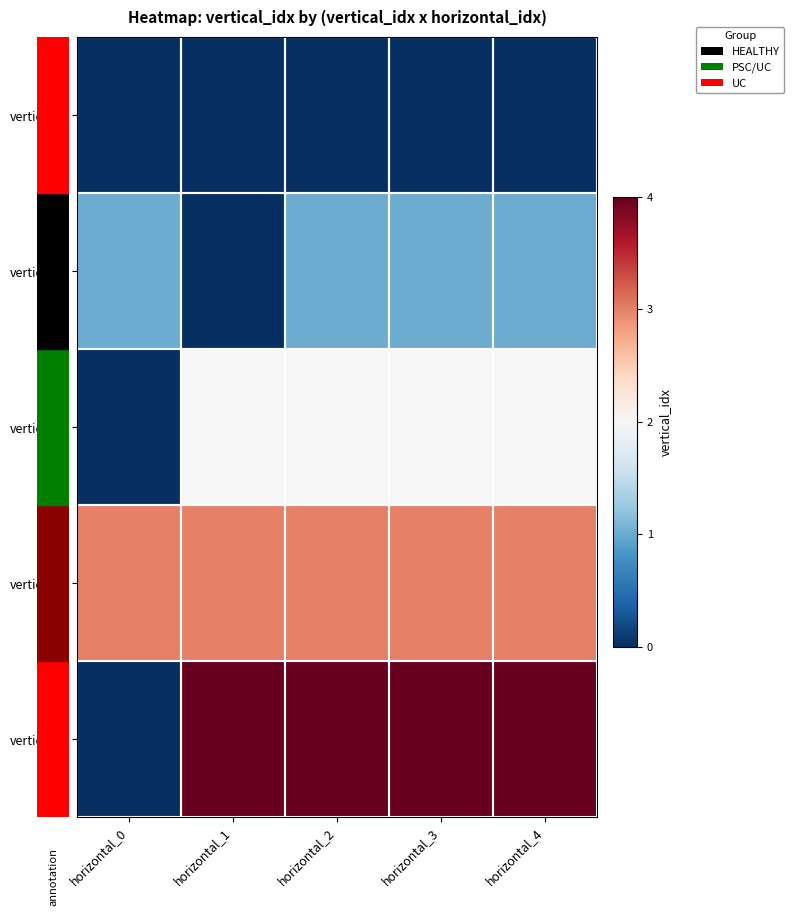

At which category is the sum across all series the highest?

horizontal_2